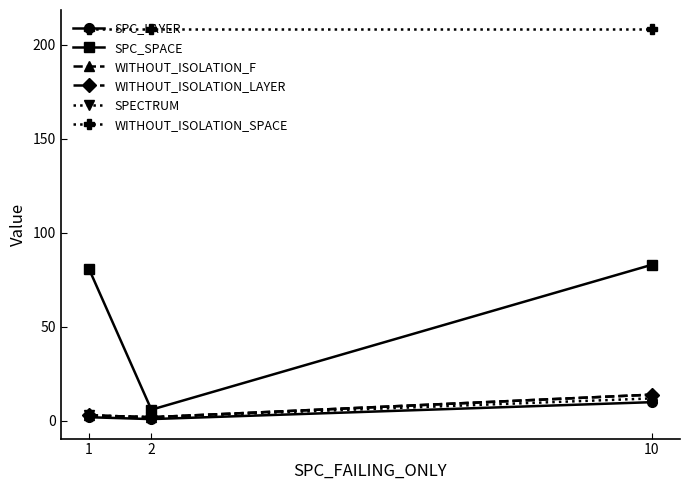

Reading left to right, transcribe all the data shown in this chart.

SPC_LAYER: 1=2	2=1	10=10
SPC_SPACE: 1=81	2=6	10=83
WITHOUT_ISOLATION_F: 1=3	2=2	10=14
WITHOUT_ISOLATION_LAYER: 1=3	2=2	10=14
SPECTRUM: 1=3	2=2	10=12
WITHOUT_ISOLATION_SPACE: 1=208	2=208	10=208